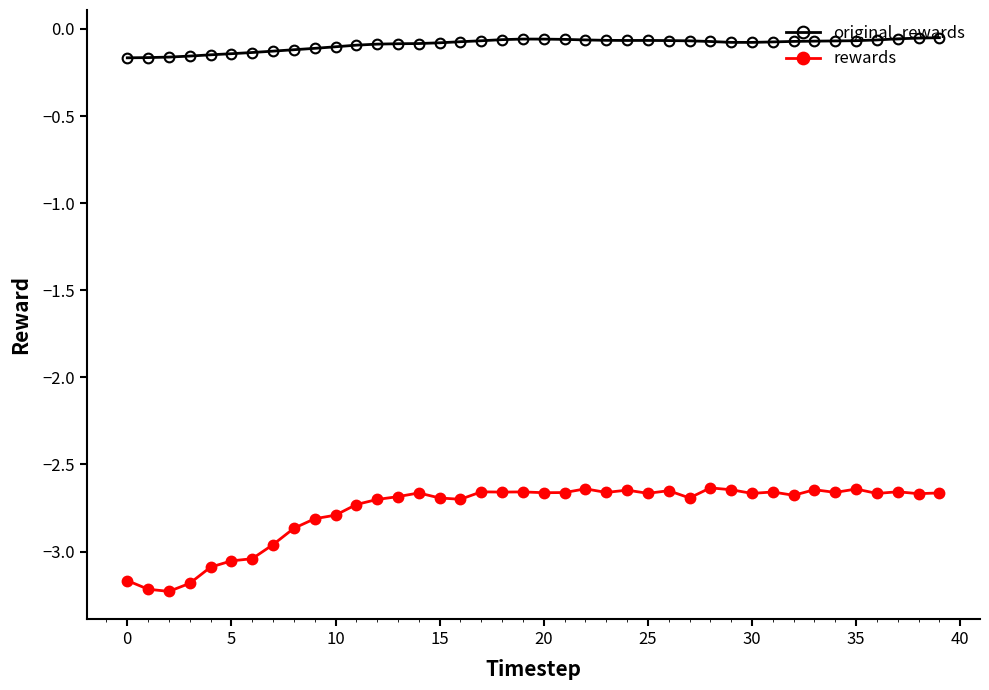

Does the chart display data point markers on the line(s)?

Yes